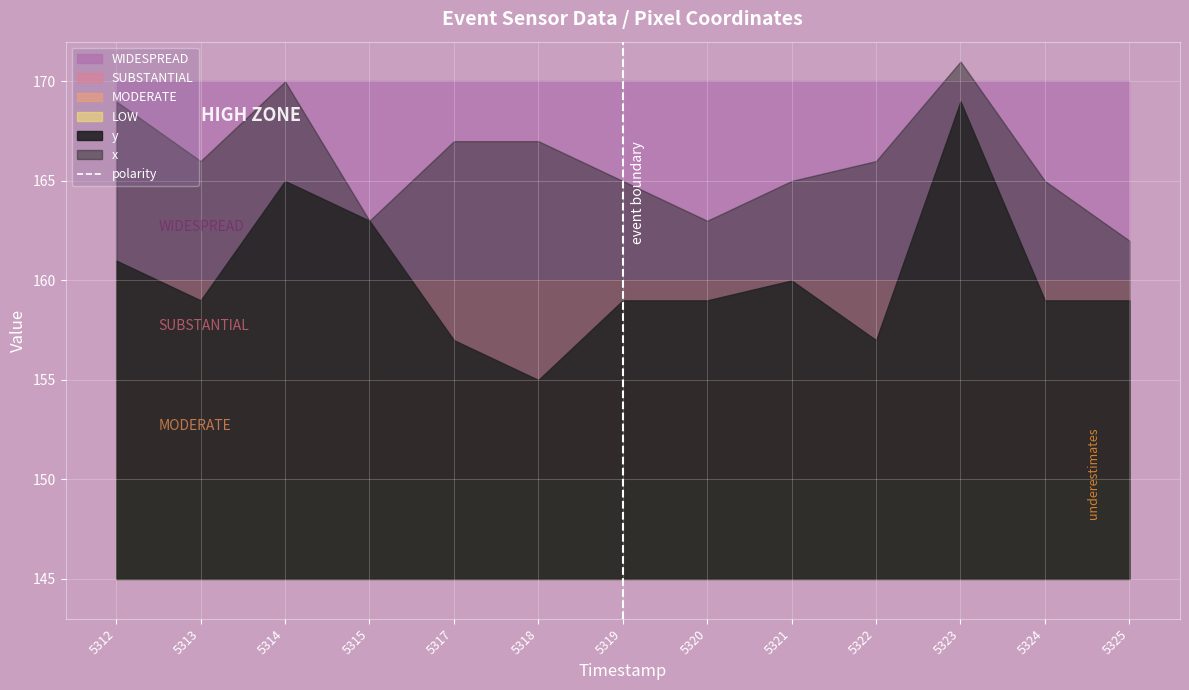

True or false: _p2 and y intersect in this chart.

False